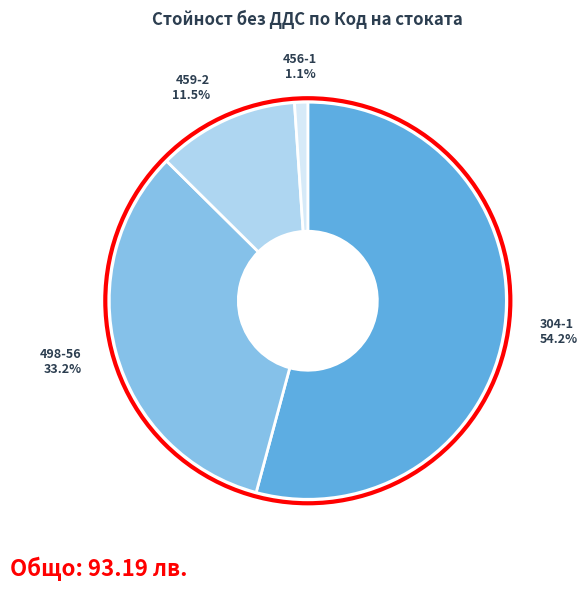

The 304-1 slice represents 62% of the pie. True or false?

False